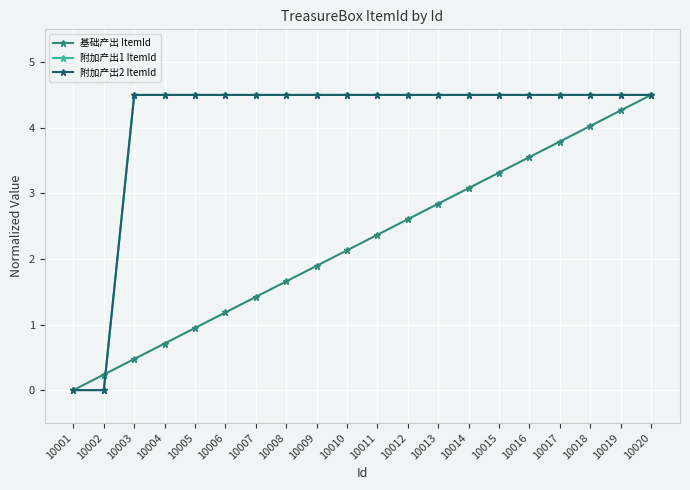

What is the difference between the 附加产出2 ItemId values at 10003 and 10001?

4.5